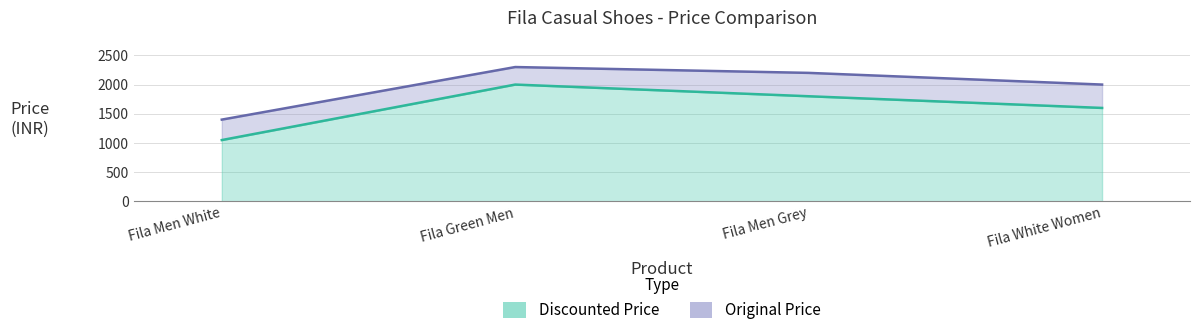

Which series has the largest total across all categories?

Original Price